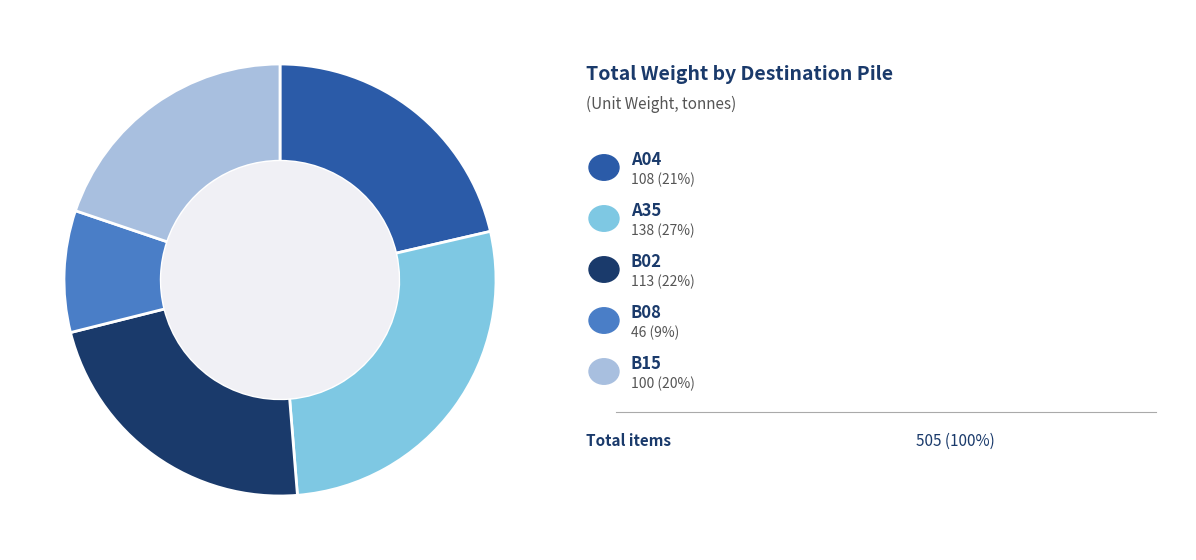

Is there any slice that represents more than half of the pie?

No